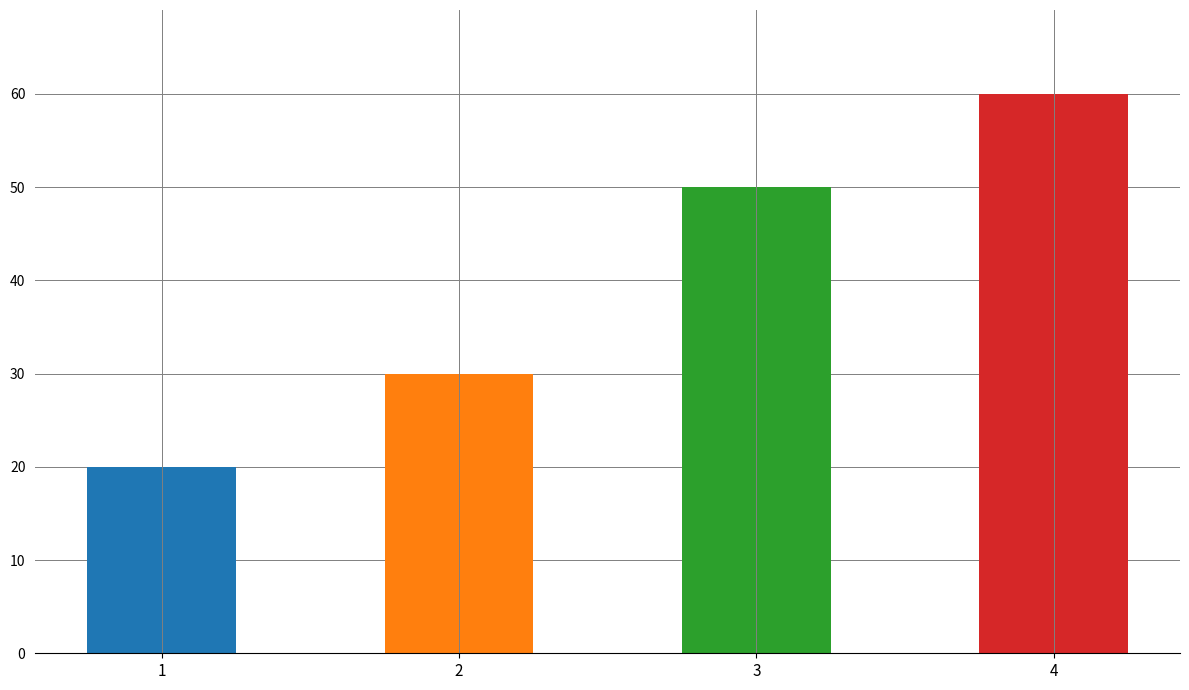

The chart shows a value of 46 at 2. True or false?

False